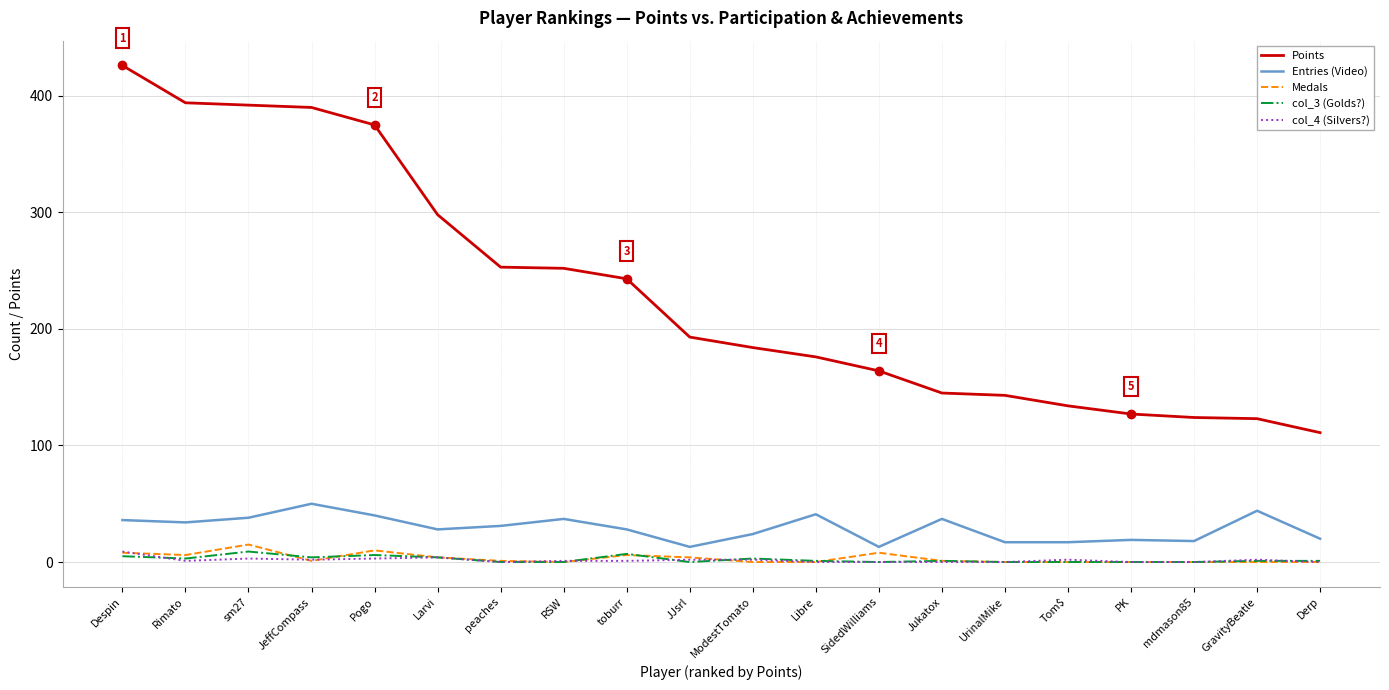

True or false: Points and col_3 (Golds?) intersect in this chart.

False